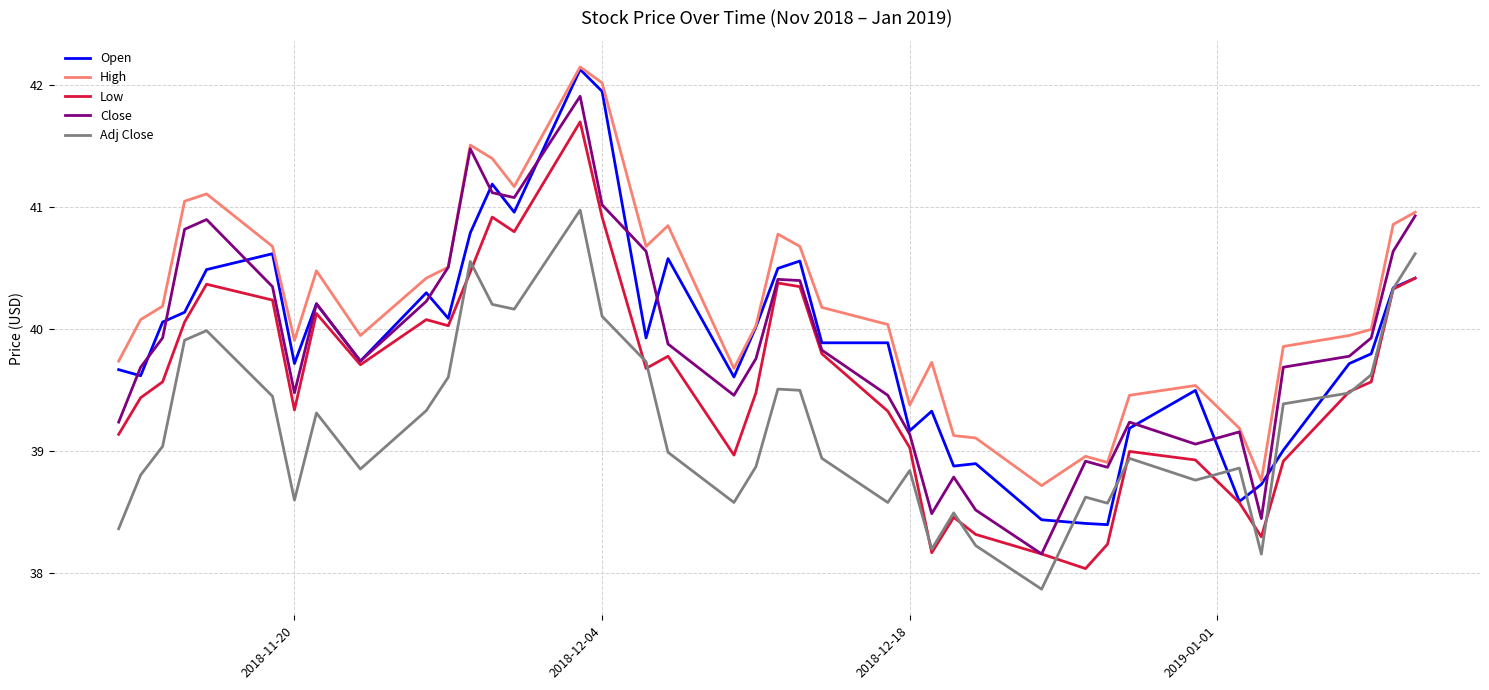

What is the highest value of the Low series?

41.7